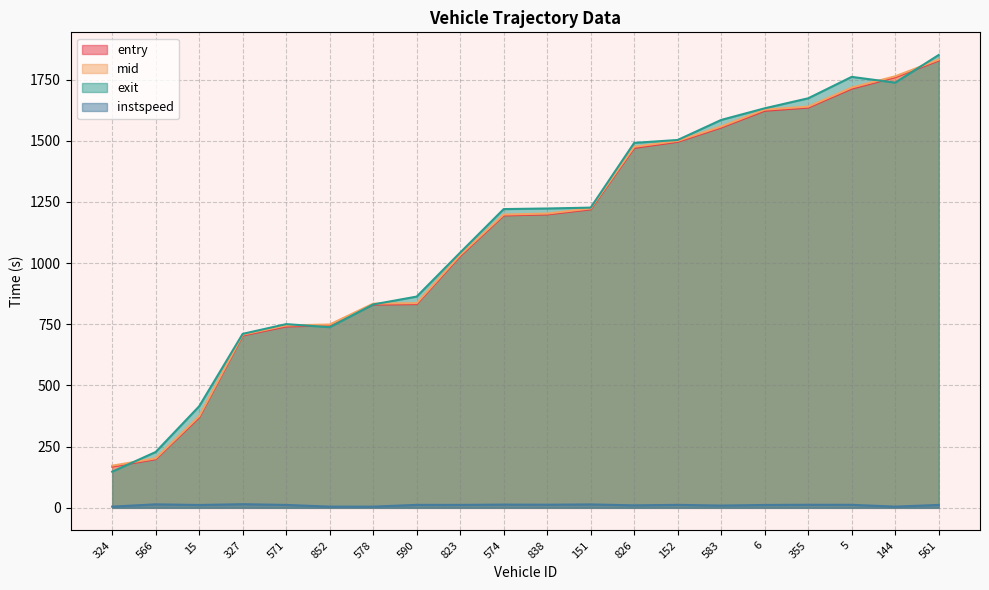

What is the difference between the highest and lowest values at 561?

1838.7